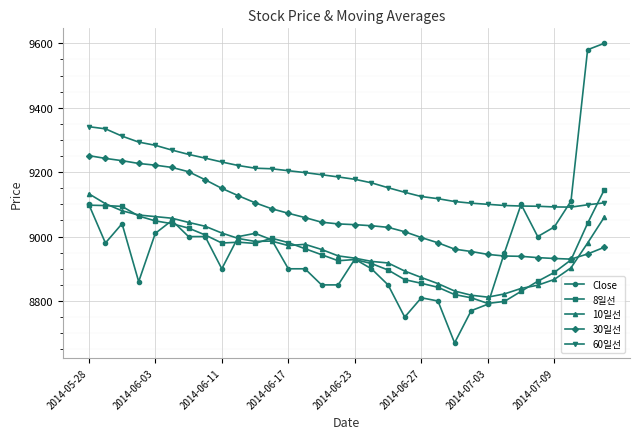

What is the value of the 30일선 point at the 30th from the left?

8930.0